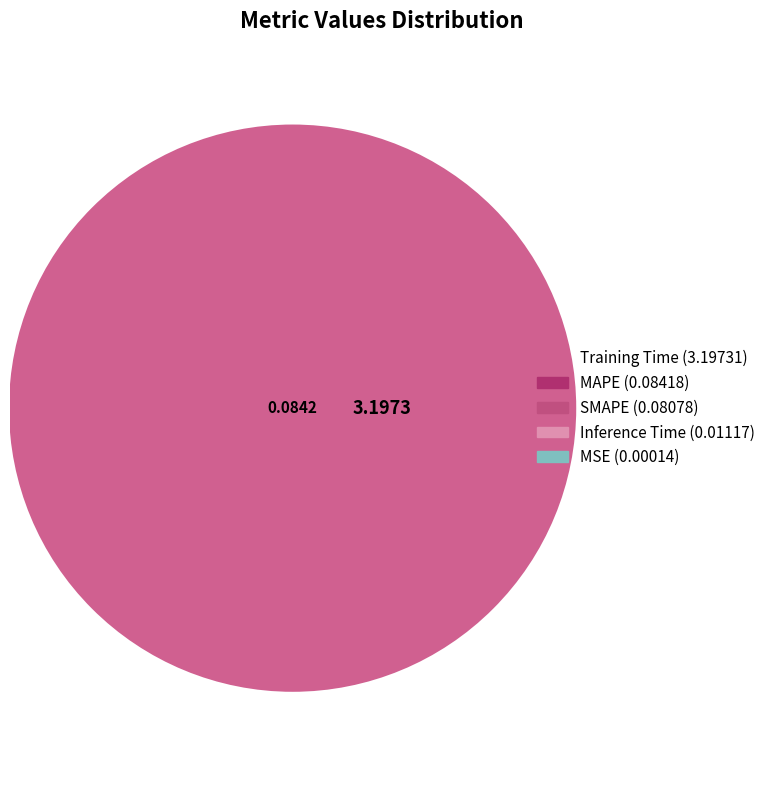

To the nearest percent, what portion does MAPE represent?

2%